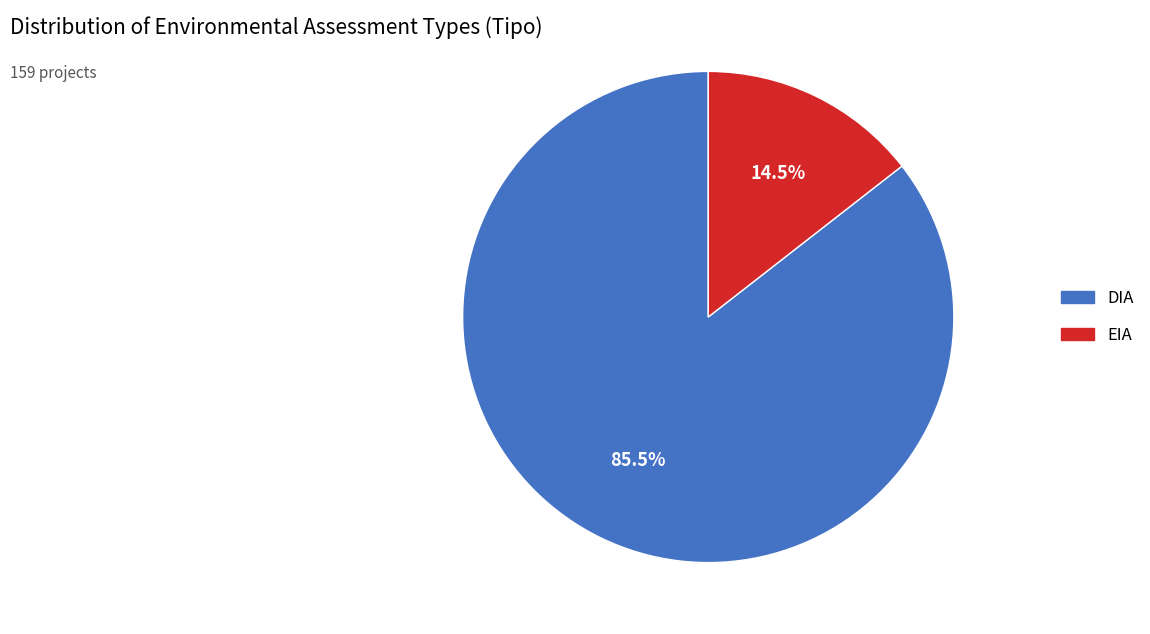

Approximately how many times larger is the value at DIA compared to EIA?

5.9